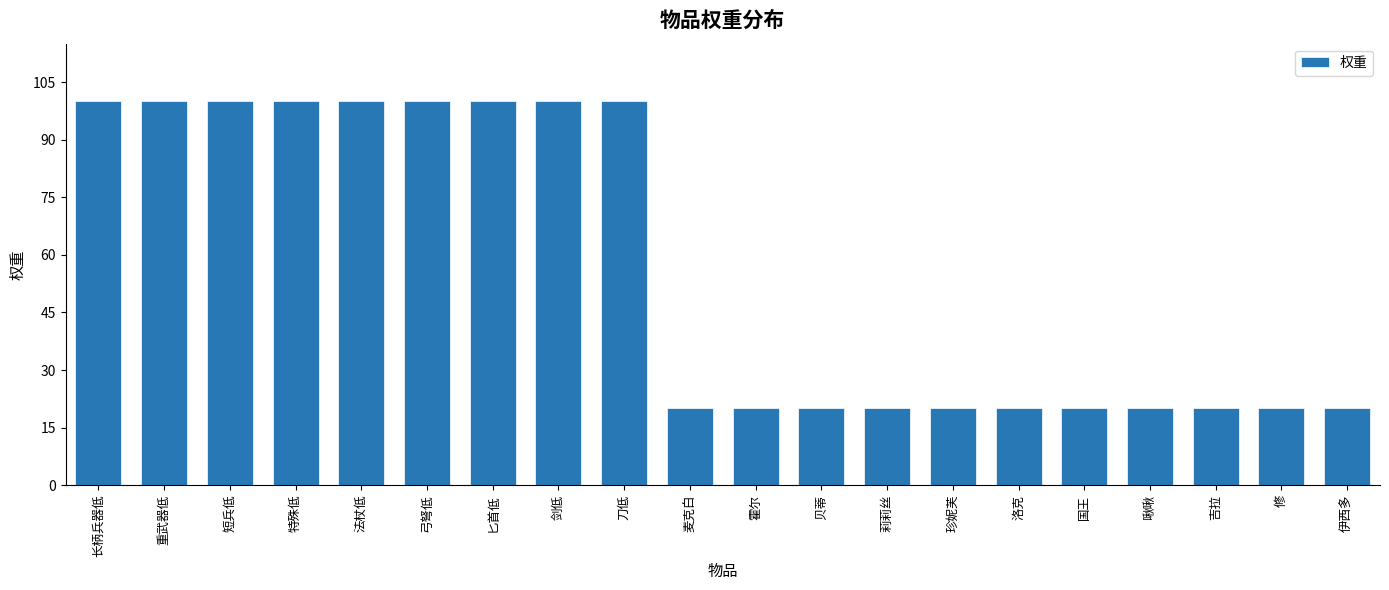

Are the bars grouped side by side (vs. stacked)?

No